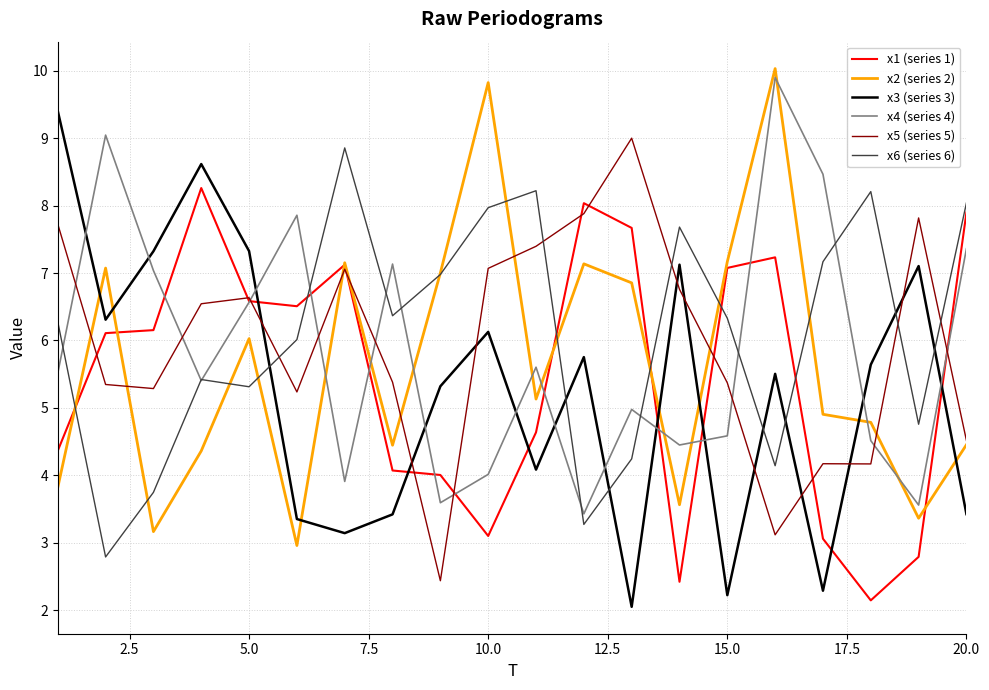

What is the minimum value shown in the chart?

2.1